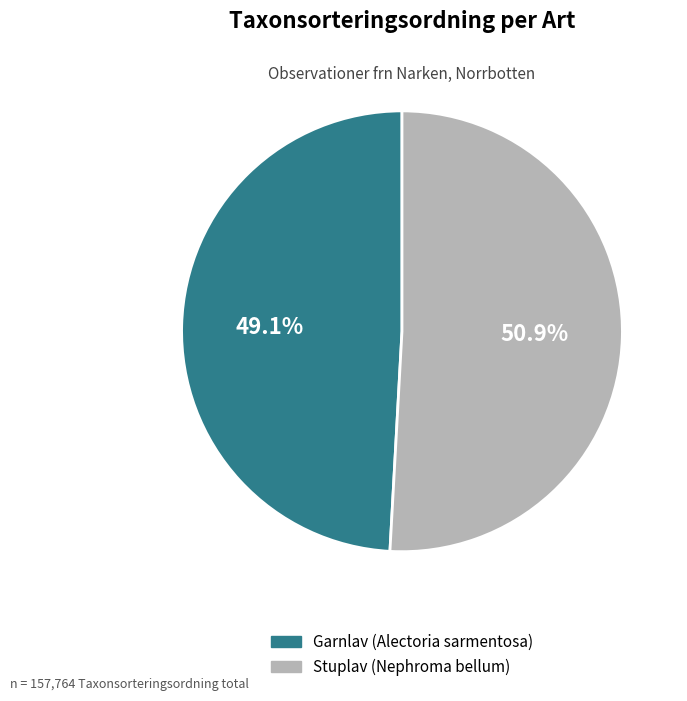

The Garnlav (Alectoria sarmentosa) slice represents 63% of the pie. True or false?

False